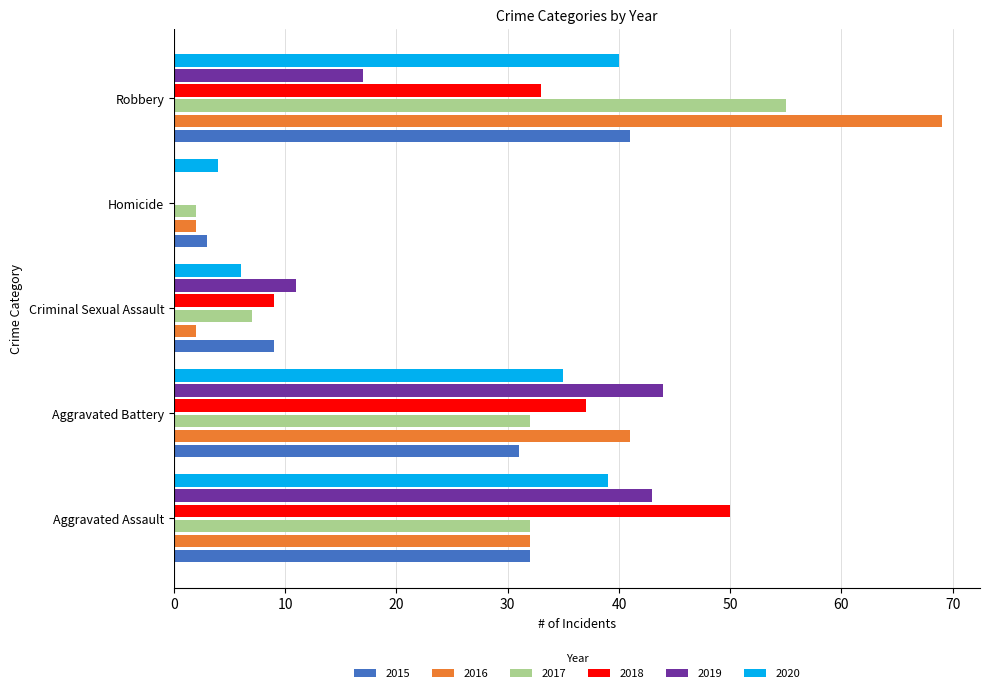

What is the sum of the 2016 values at Criminal Sexual Assault and Aggravated Assault?

34